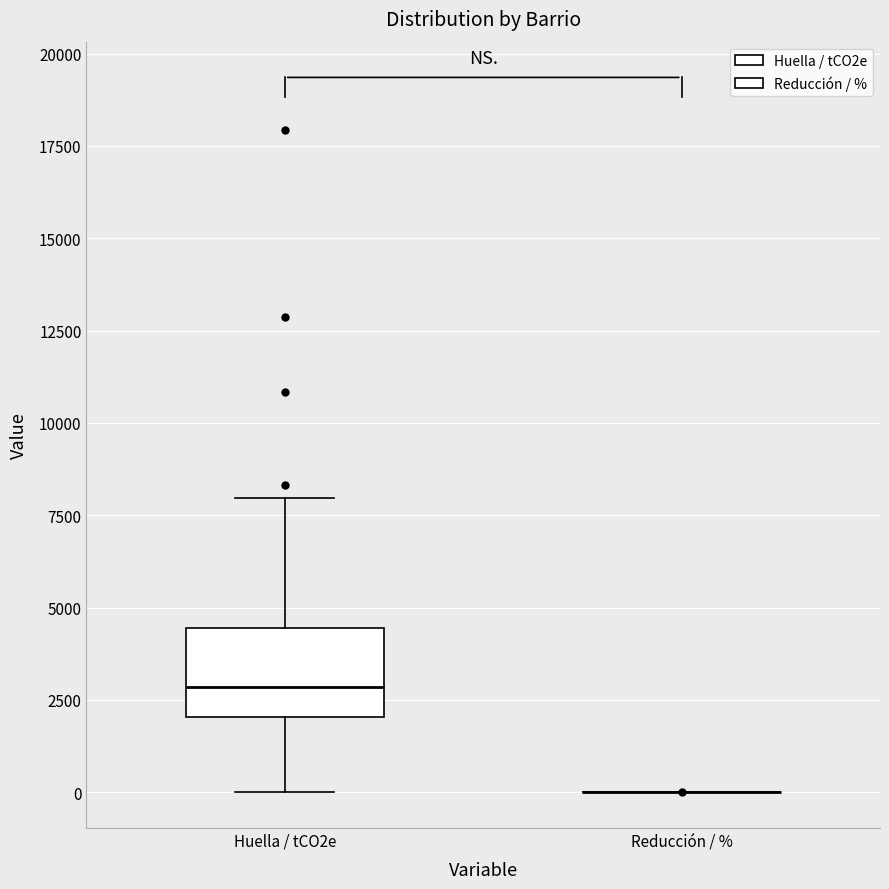

Where does the median line of the box for Huella / tCO2e sit on the y-axis? The values are not printed on the chart, so give them approximately, as read against the axis.

3000